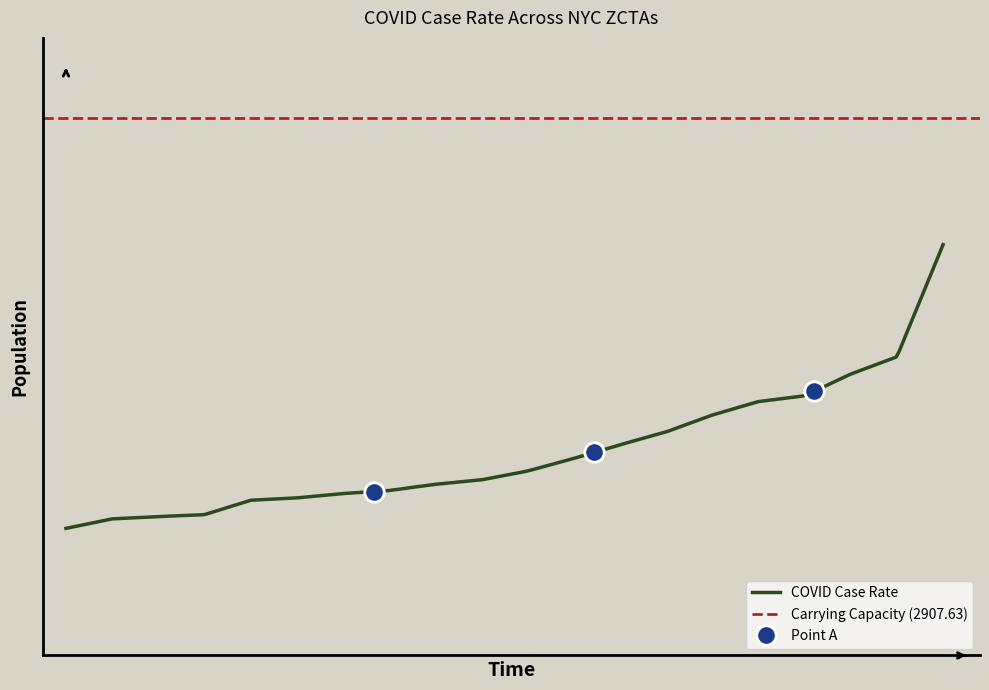

How many lines are shown in the chart?

1